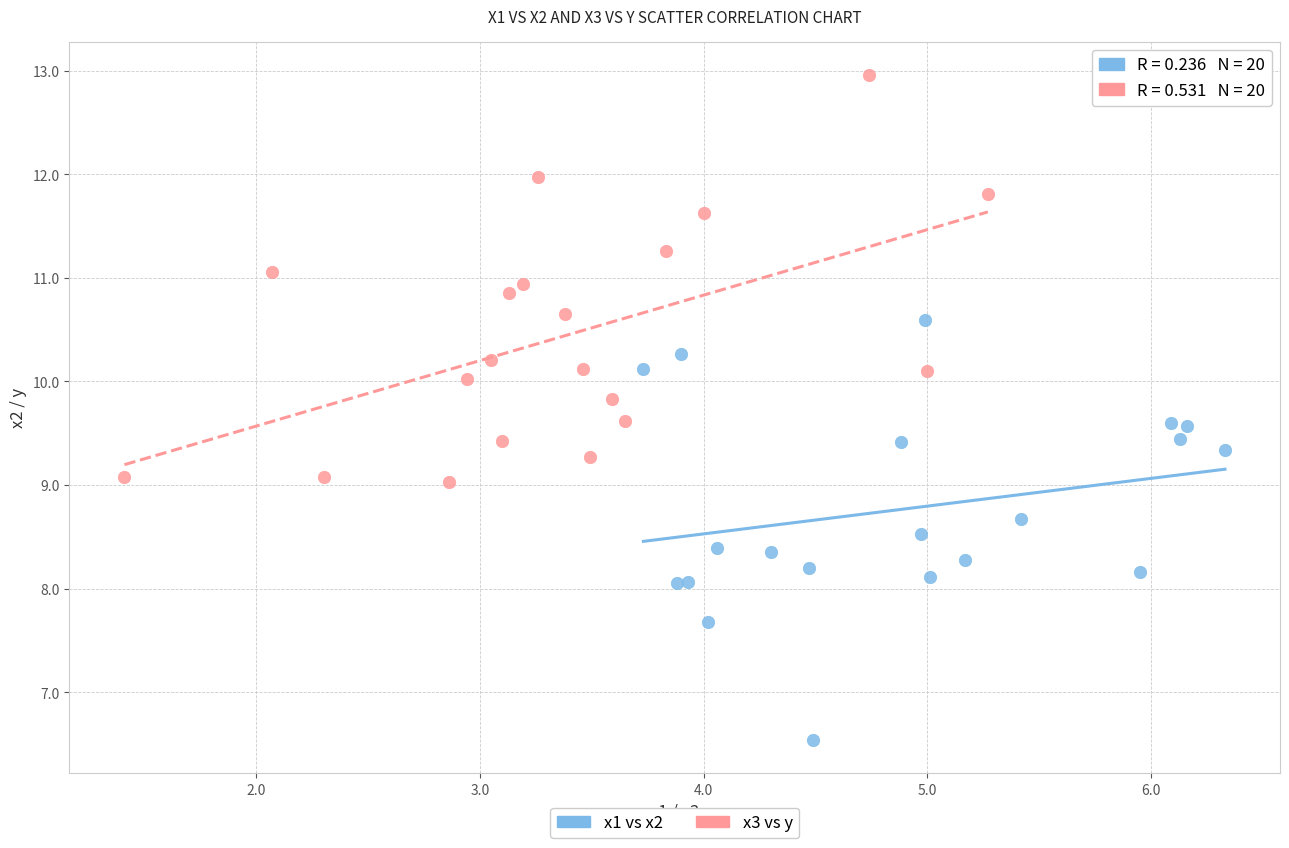

Which series contains the highest Y value?

x3 vs y